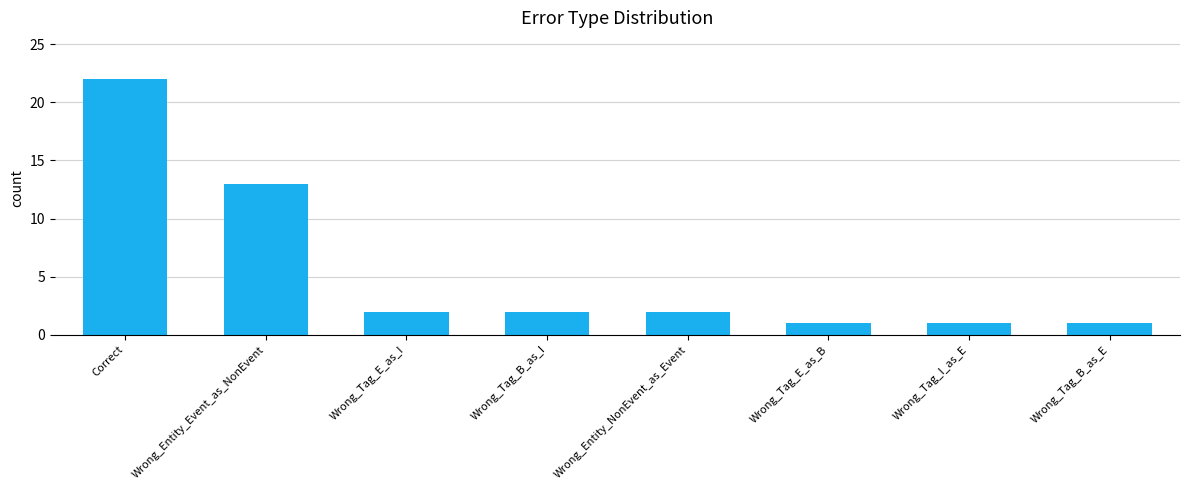

What is the greatest value displayed?

22